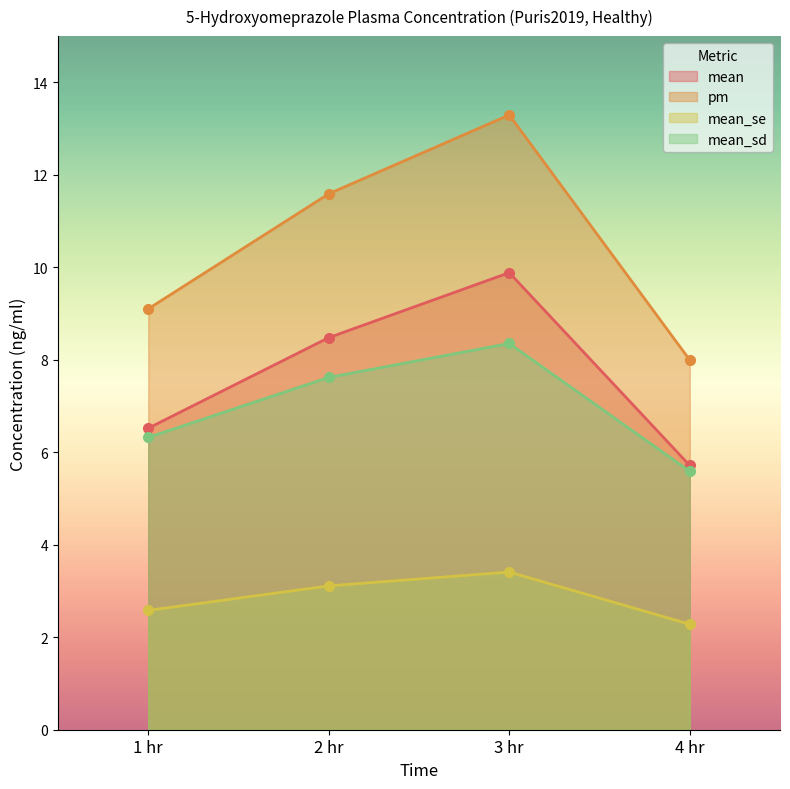

What are all the series names shown in the legend?

mean, pm, mean_se, mean_sd